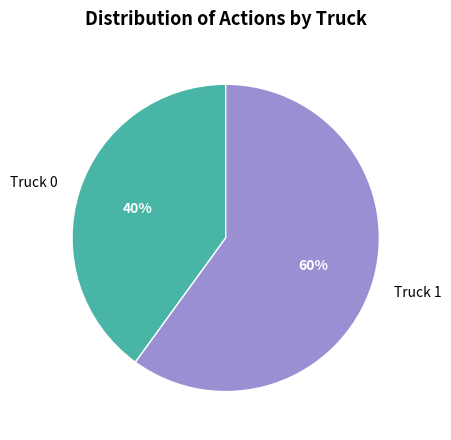

Count the number of slices in the pie.

2